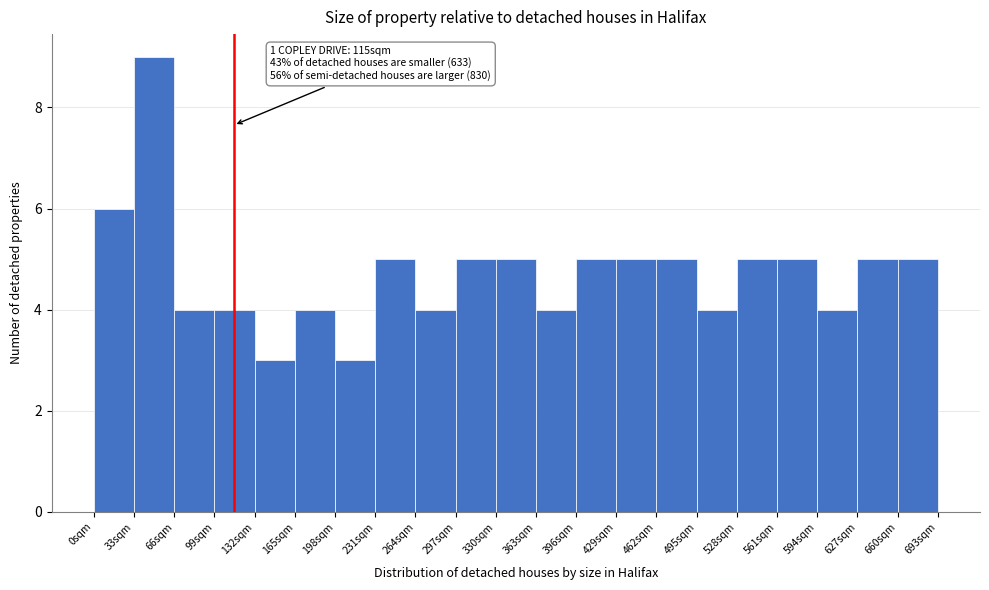

Which range on the x-axis has the tallest bar?

33 to 66